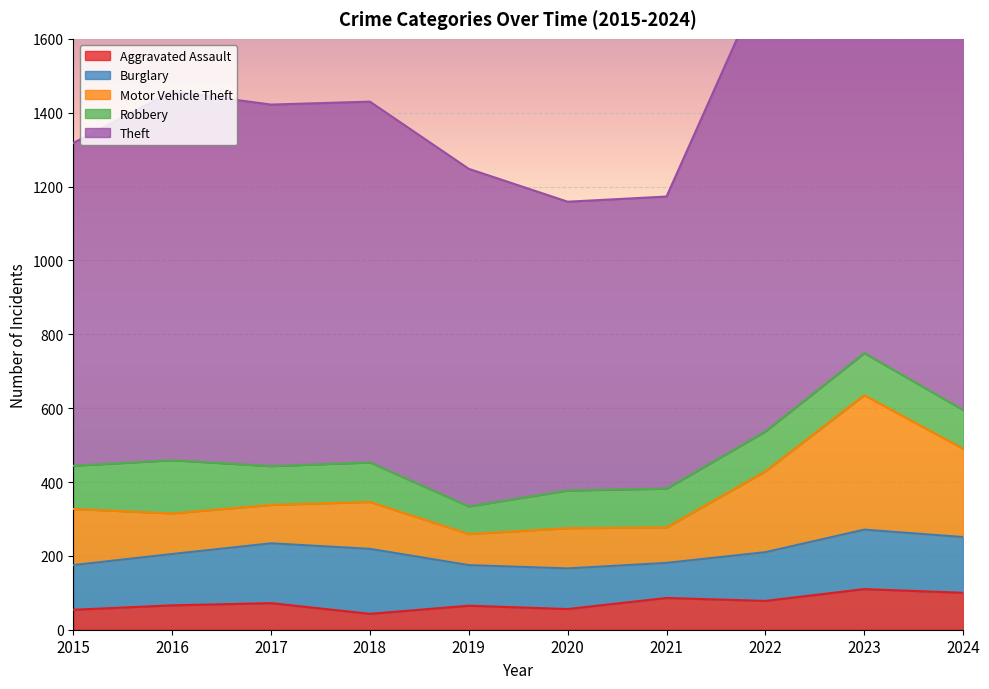

Where does the Motor Vehicle Theft series first go above 338?

2018